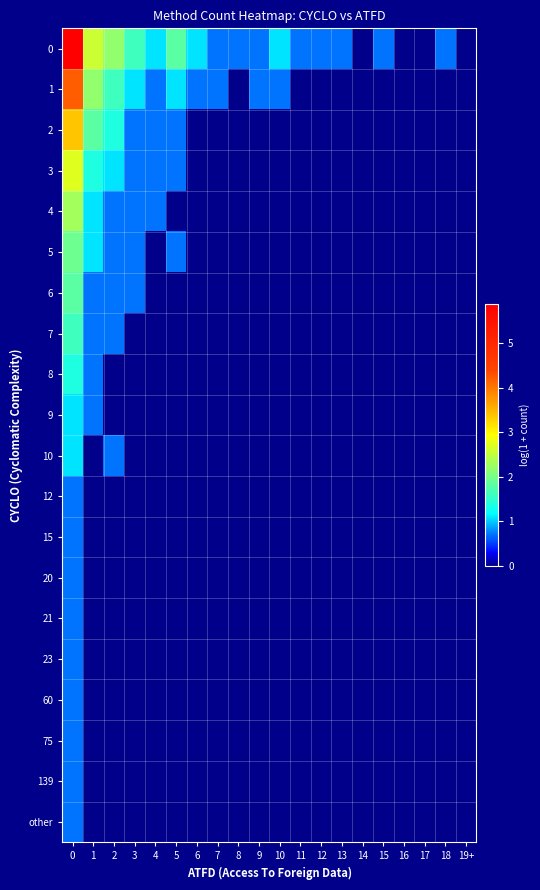

At how many categories does at least one series exceed 1?

8